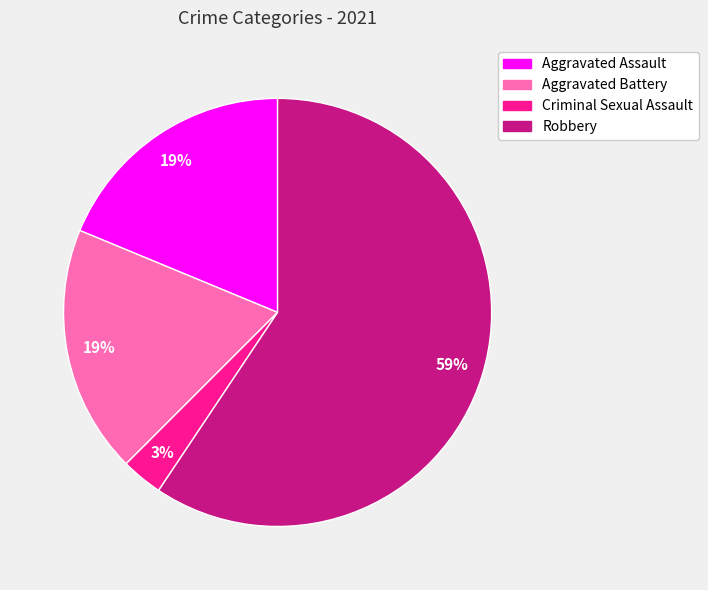

Do Aggravated Assault and Robbery together represent more than half of the pie?

Yes